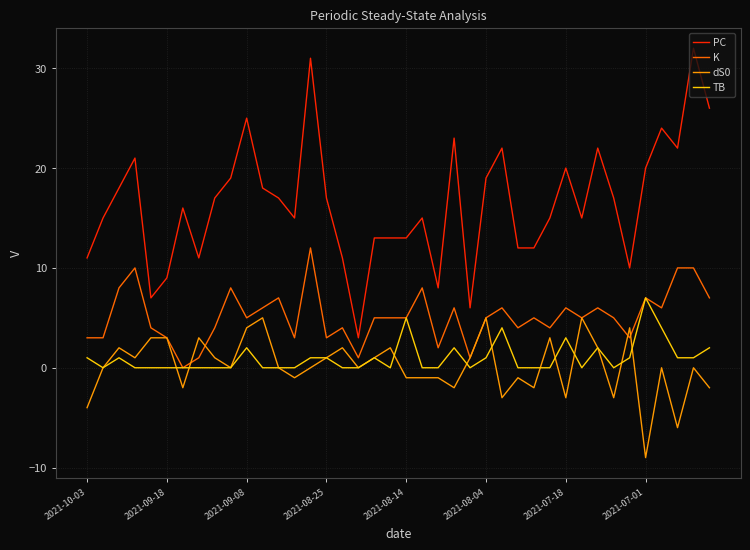

What is the smallest value displayed?

-9